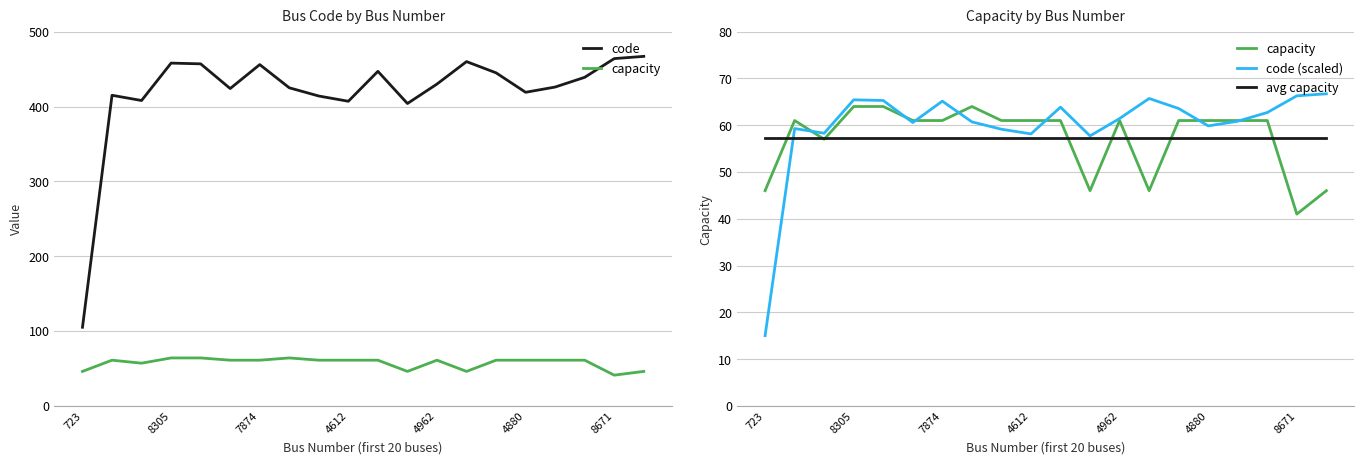

Rank the series by their maximum value, from lowest to highest.

avg capacity, capacity, code (scaled), code